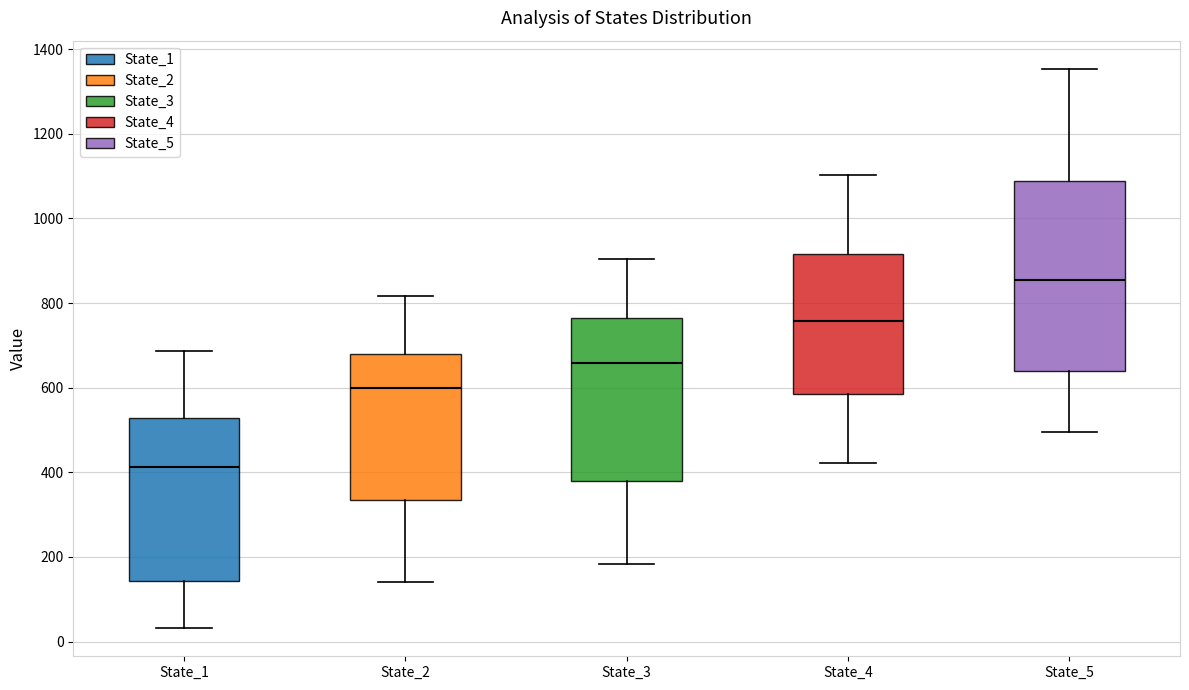

Reading left to right, read every box against the y-axis: the position of its median line, the range the box covers, and the ends of its whiskers. The values are not printed on the chart, so give them approximately, as read against the axis.

State_1: median 420, box 140 to 520, whiskers 40 to 680
State_2: median 600, box 340 to 680, whiskers 140 to 820
State_3: median 660, box 380 to 760, whiskers 180 to 900
State_4: median 760, box 580 to 920, whiskers 420 to 1100
State_5: median 860, box 640 to 1080, whiskers 500 to 1360